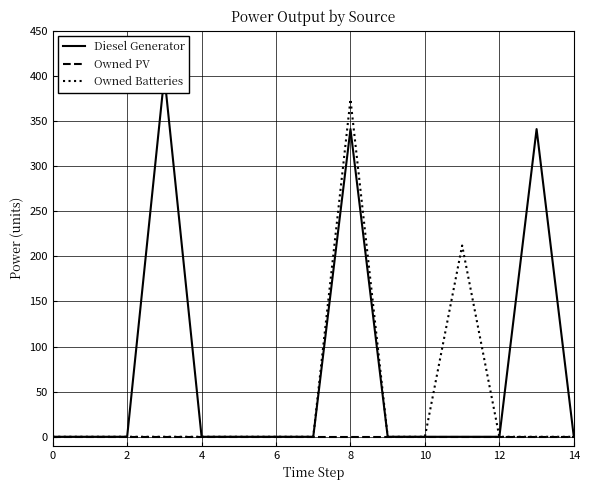

Is it true that Owned Batteries equals 157 at 14?

False